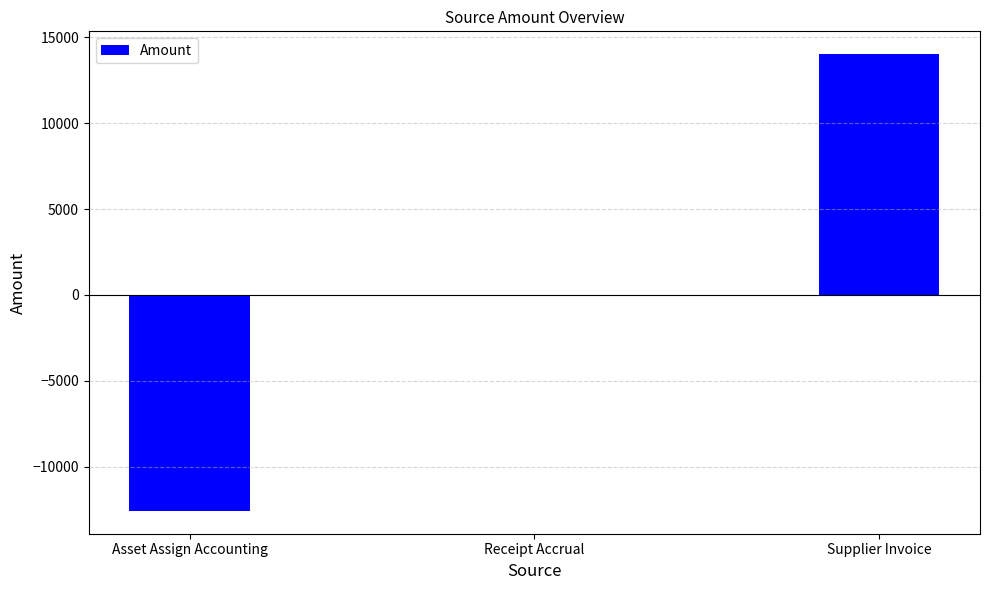

Which category has the highest value across all series?

Supplier Invoice